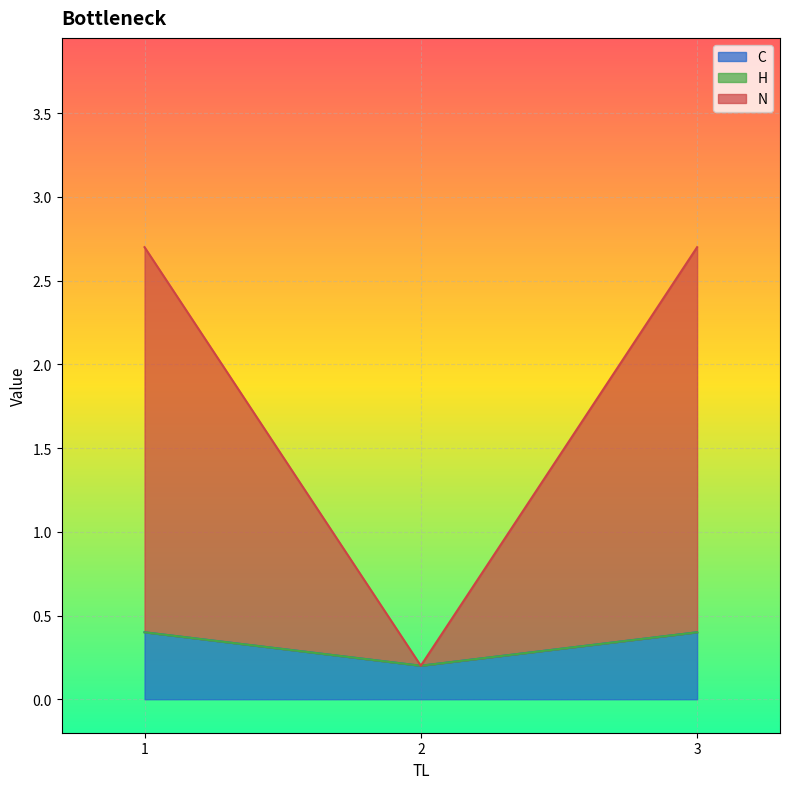

Is it true that C equals 0.4 at 1?

True